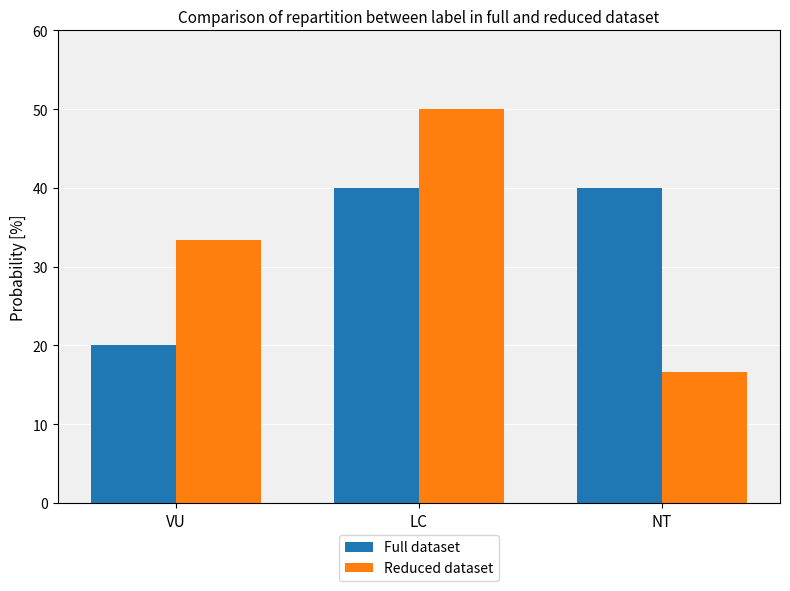

Does the chart contain stacked bars?

No